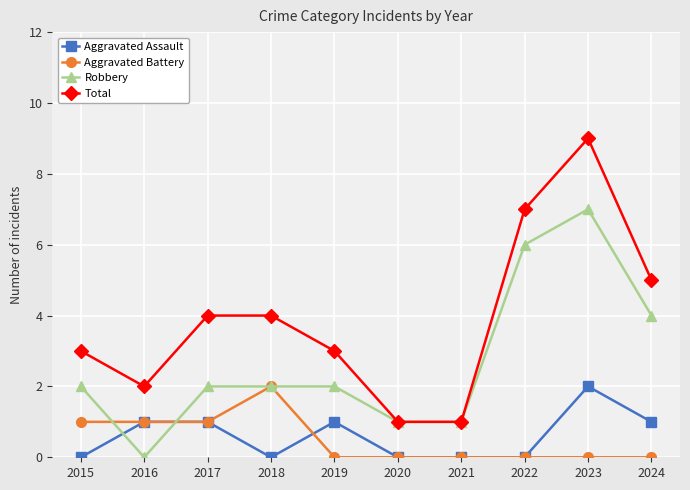

True or false: Aggravated Assault has a value of 0 at 2015.

True